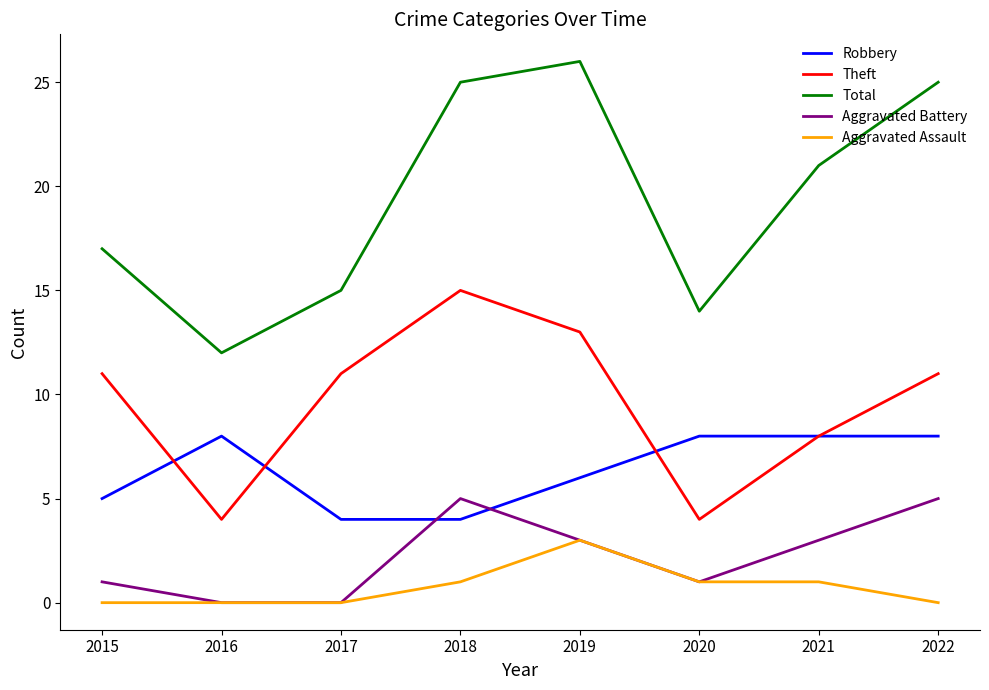

True or false: Total and Aggravated Battery cross at least once.

False